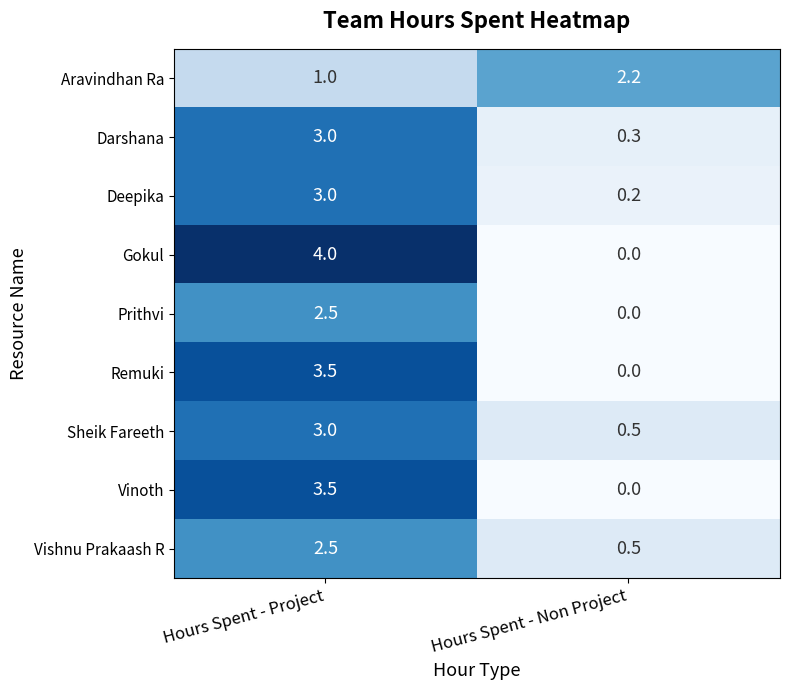

At which label does Prithvi first exceed 2?

Hours Spent - Project